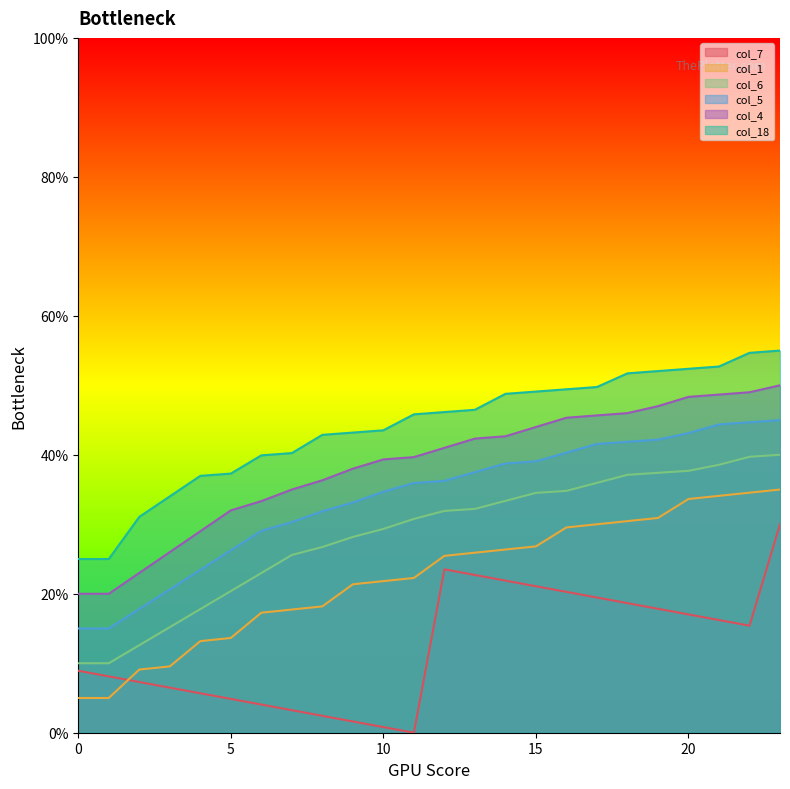

Is it true that col_1 equals 8.5 at 7?

False